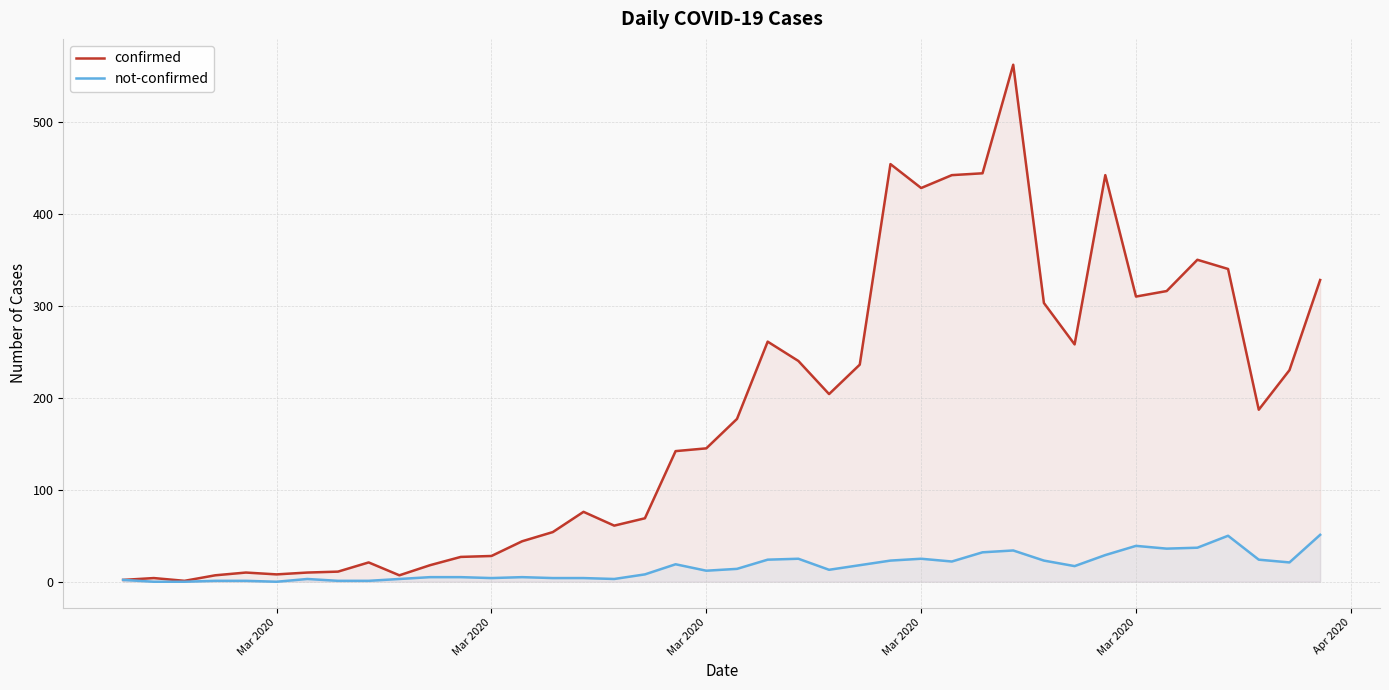

Reading right to left, extract all data points from this chart.

confirmed: 328	230	187	340	350	316	310	442	258	303	562	444	442	428	454	236	204	240	261	177	145	142	69	61	76	54	44	28	27	18	7	21	11	10	8	10	7	1	4	2
not-confirmed: 51	21	24	50	37	36	39	29	17	23	34	32	22	25	23	18	13	25	24	14	12	19	8	3	4	4	5	4	5	5	3	1	1	3	0	1	1	0	0	2